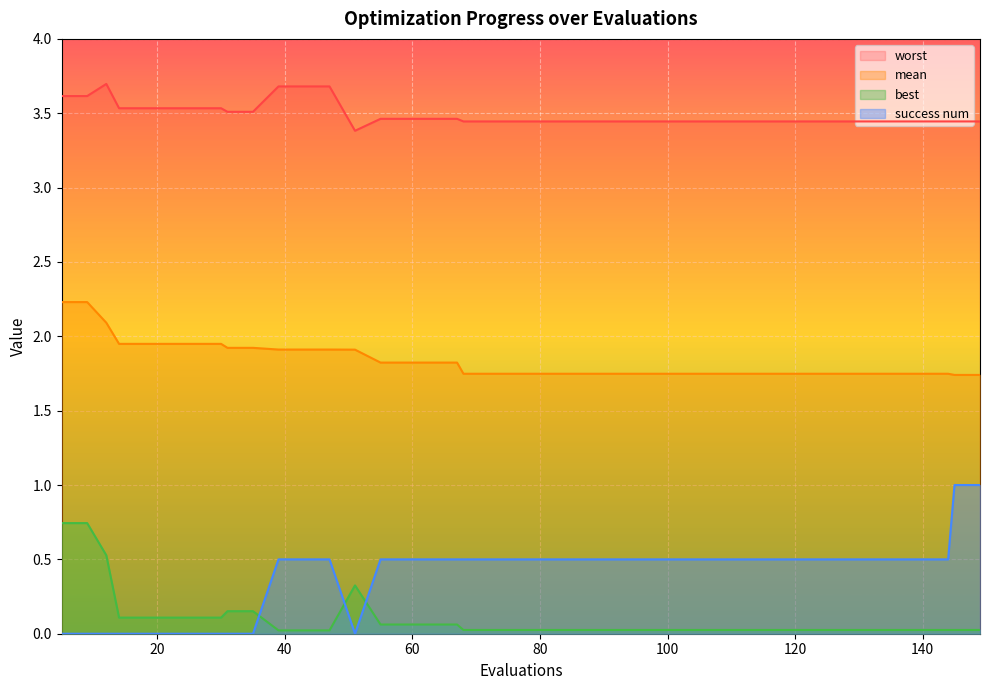

What are all the series names shown in the legend?

worst, mean, best, success num